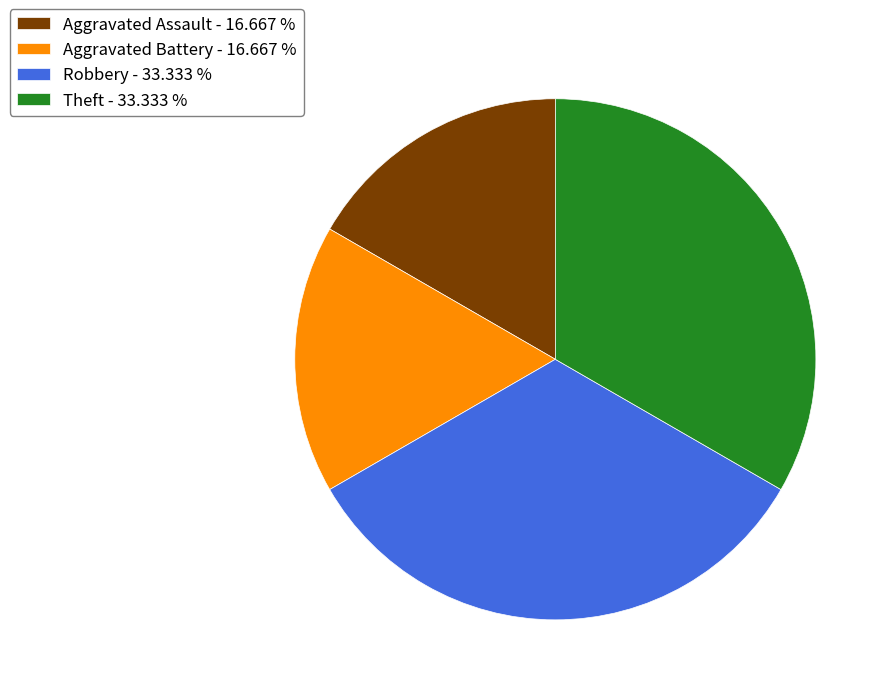

How many slices are in this pie chart?

4